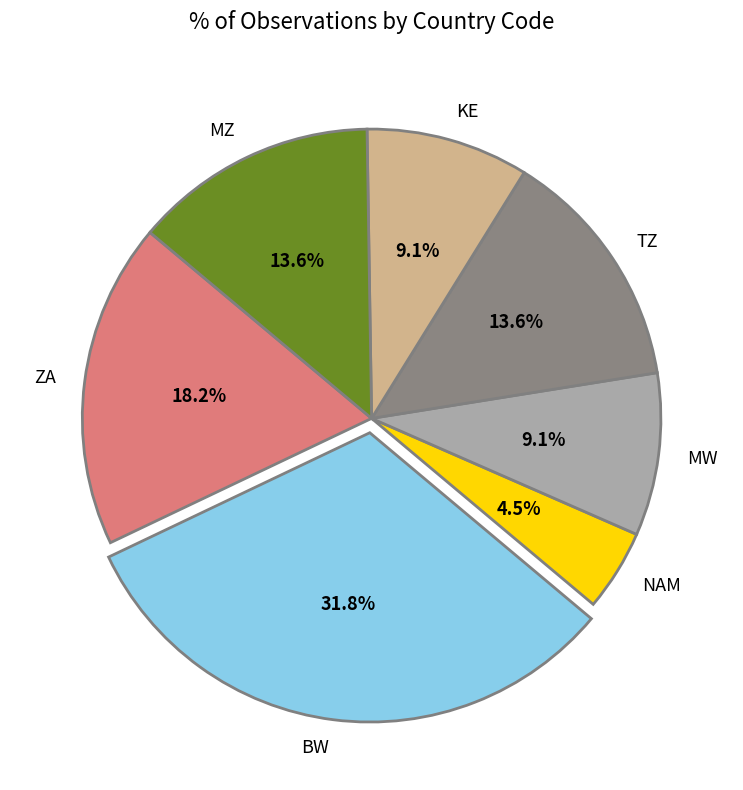

Which slice is the largest?

BW